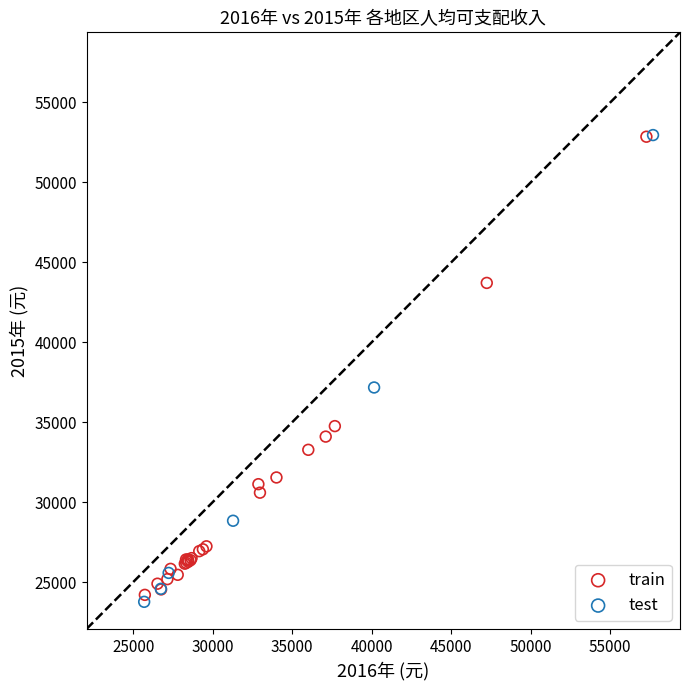

What are all the series names shown in the legend?

train, test